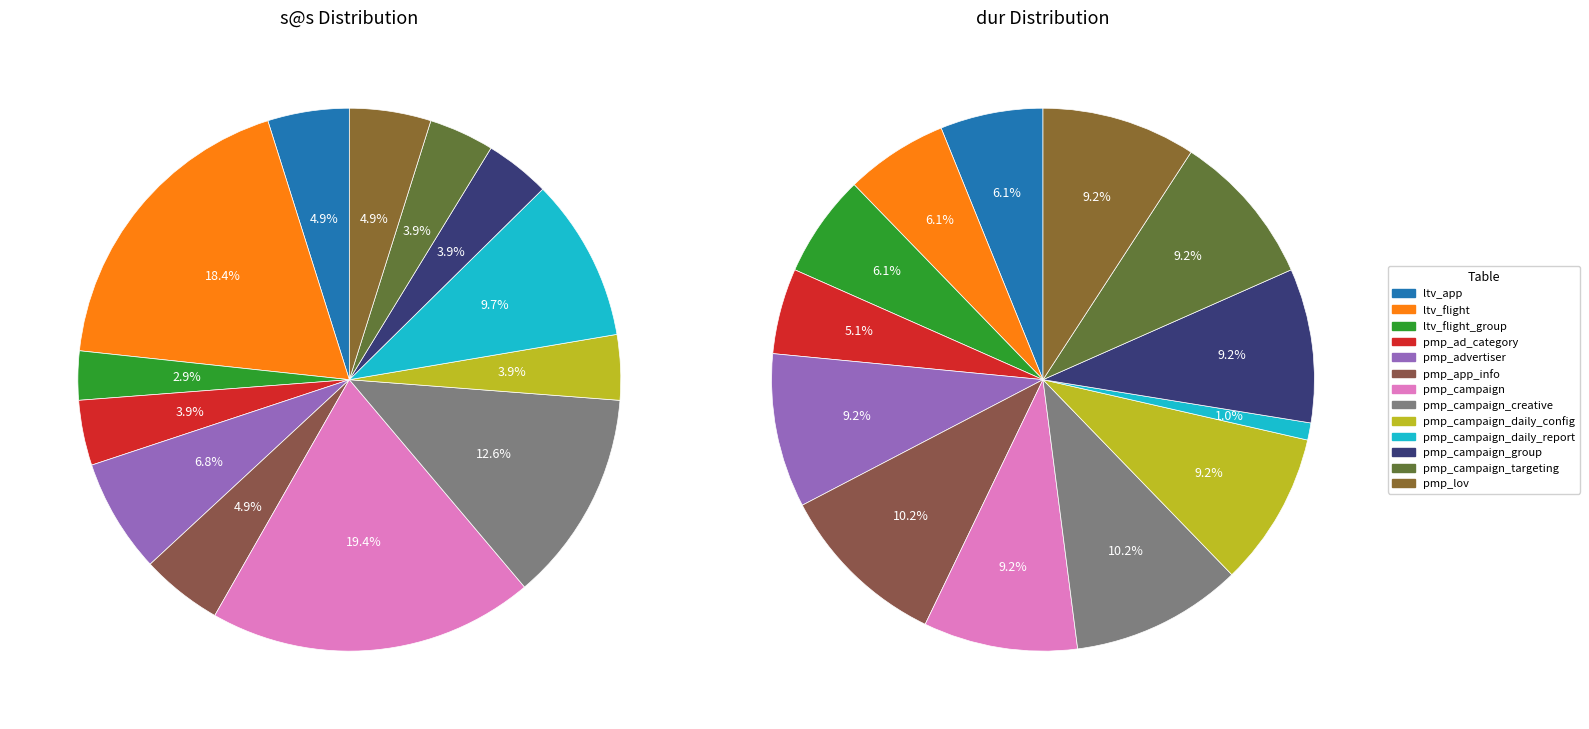

How many segments does this pie chart have?

13